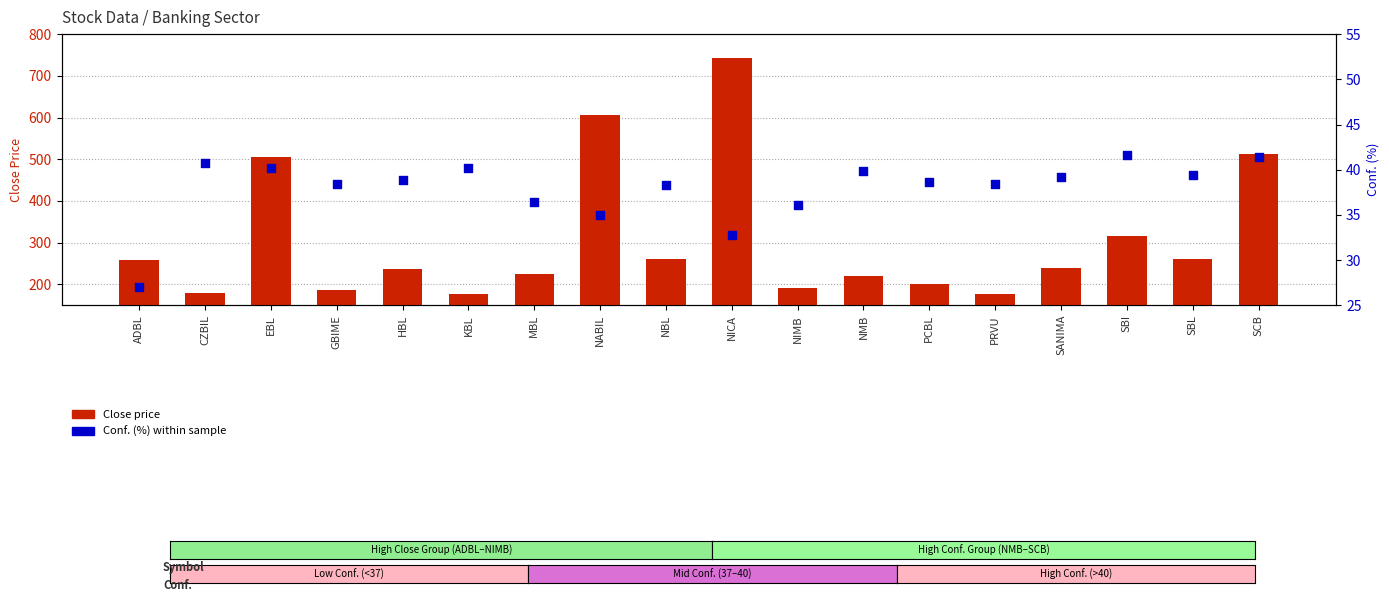

Is the value of Close price at MBL greater than the value of Conf. at HBL?

Yes